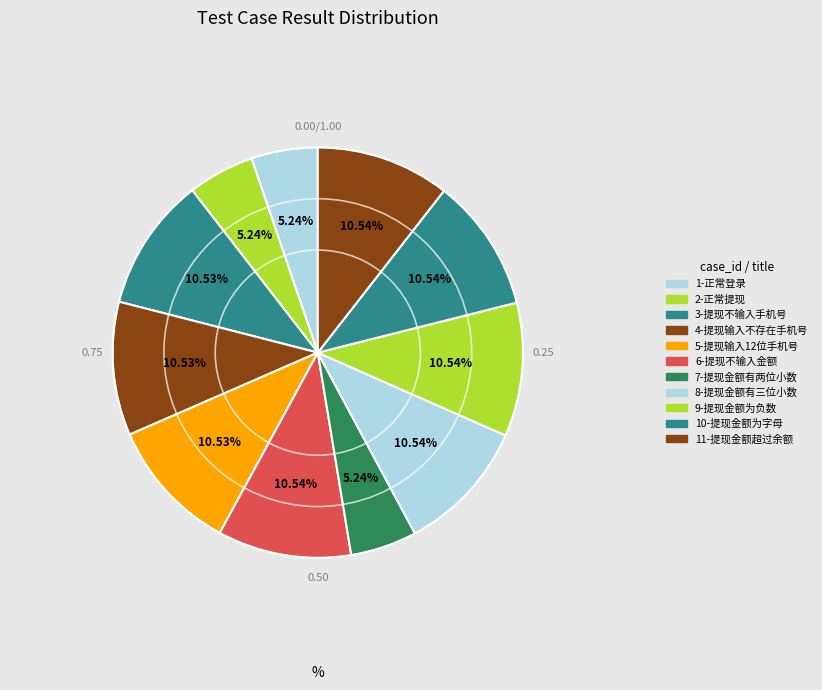

True or false: 3-提现不输入手机号 accounts for 11% of the total.

True